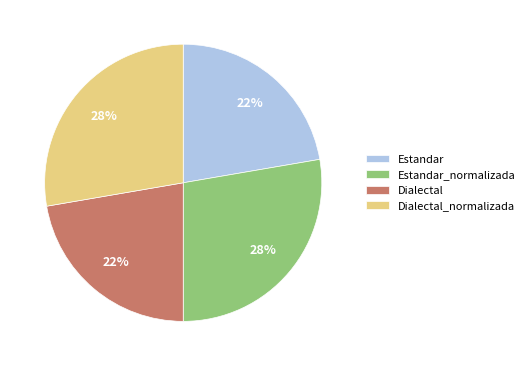

Is there a majority slice in this chart?

No